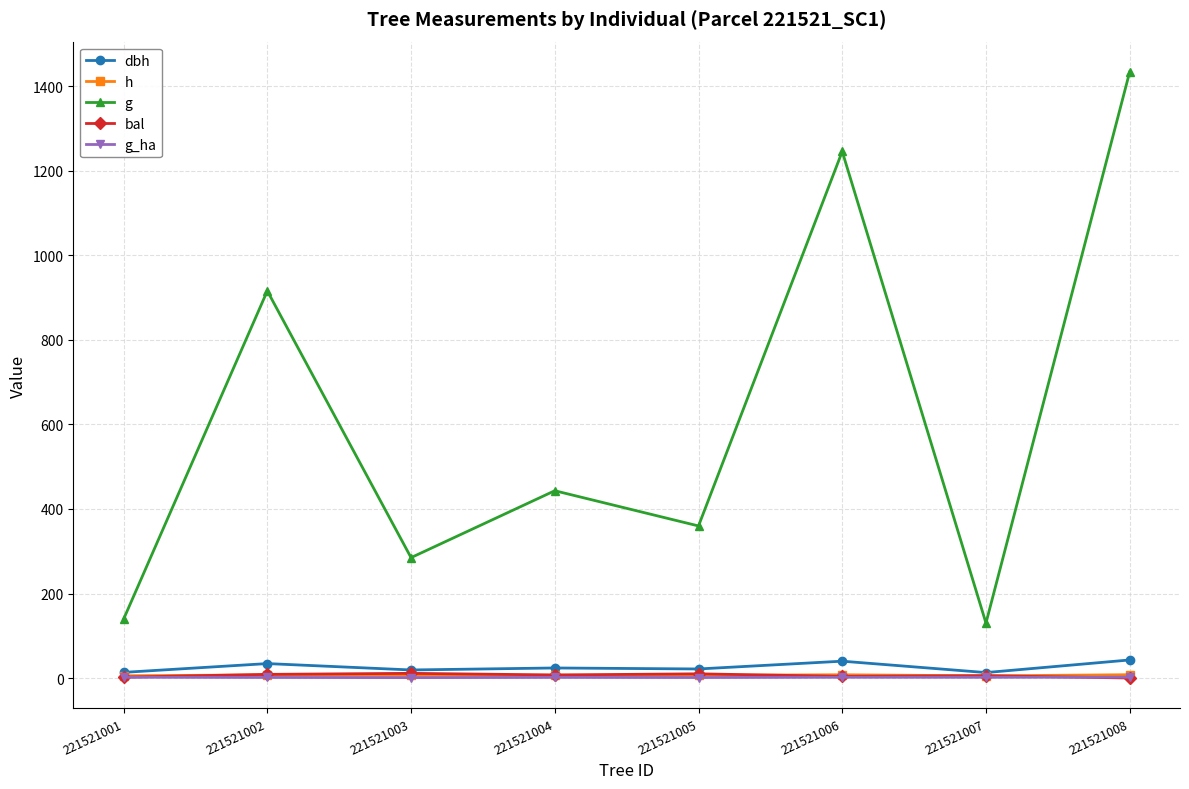

True or false: h and g_ha cross at least once.

False